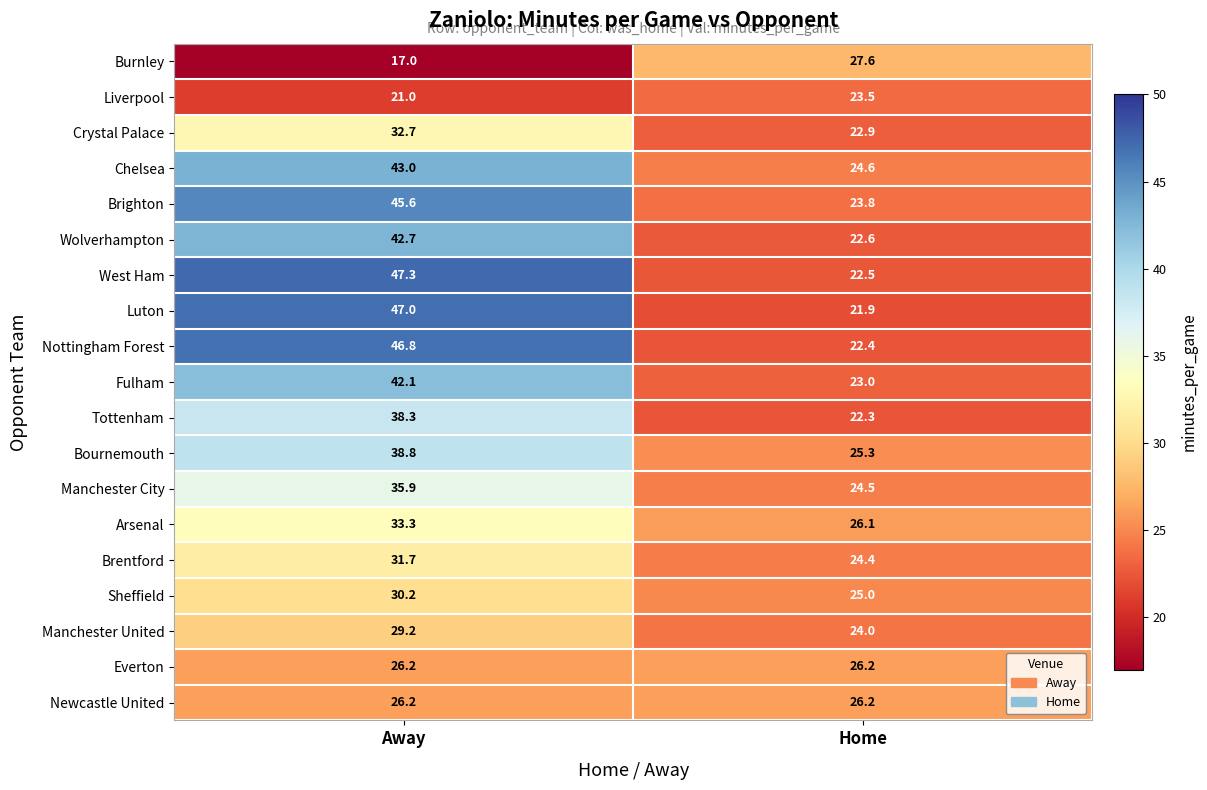

What is the total value across all series at Home?

458.8